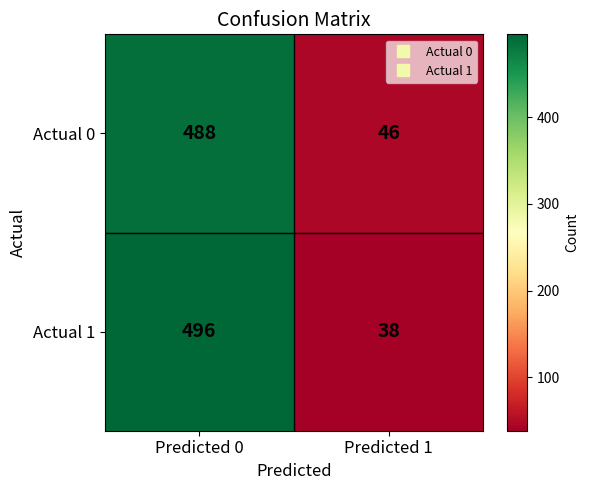

The Actual 0 series shows 488 at Predicted 0. True or false?

True